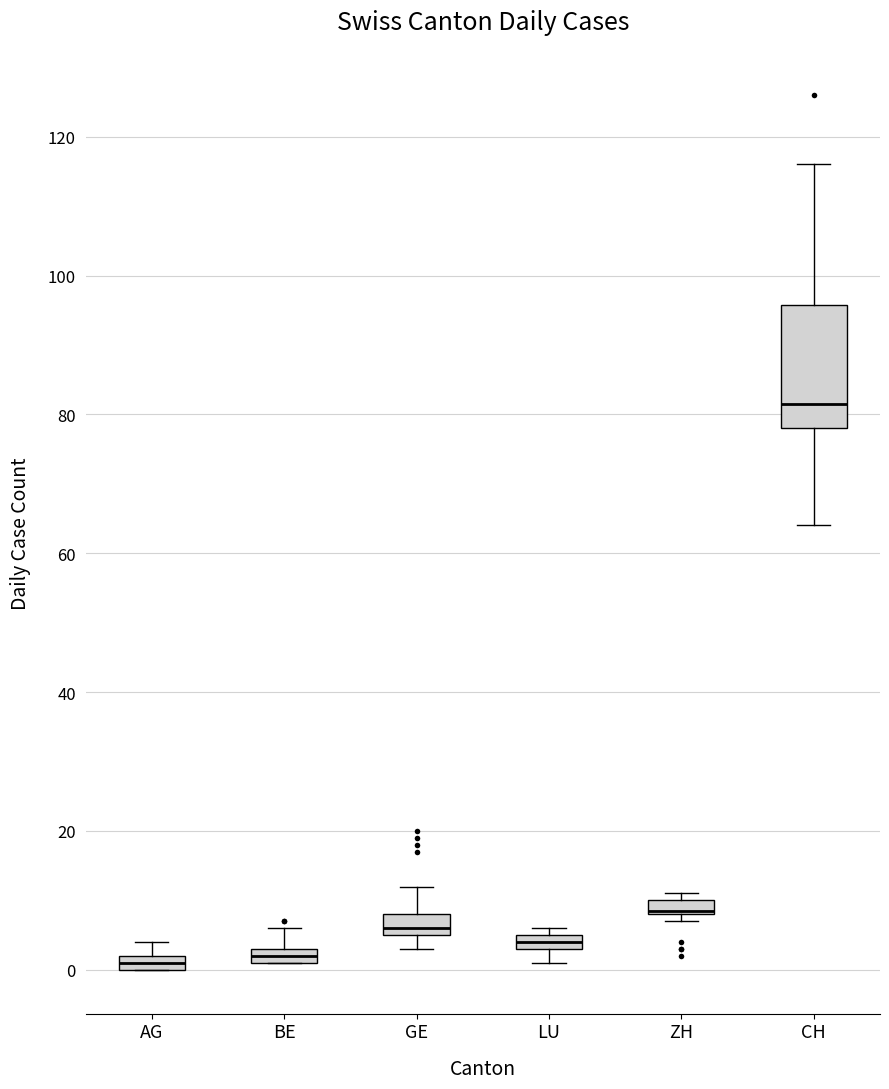

Which box is the tallest, from its lower edge to its upper edge?

CH